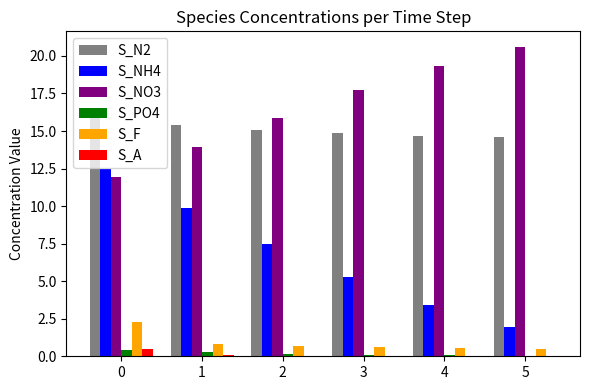

What is the sum of all S_A values?

0.7